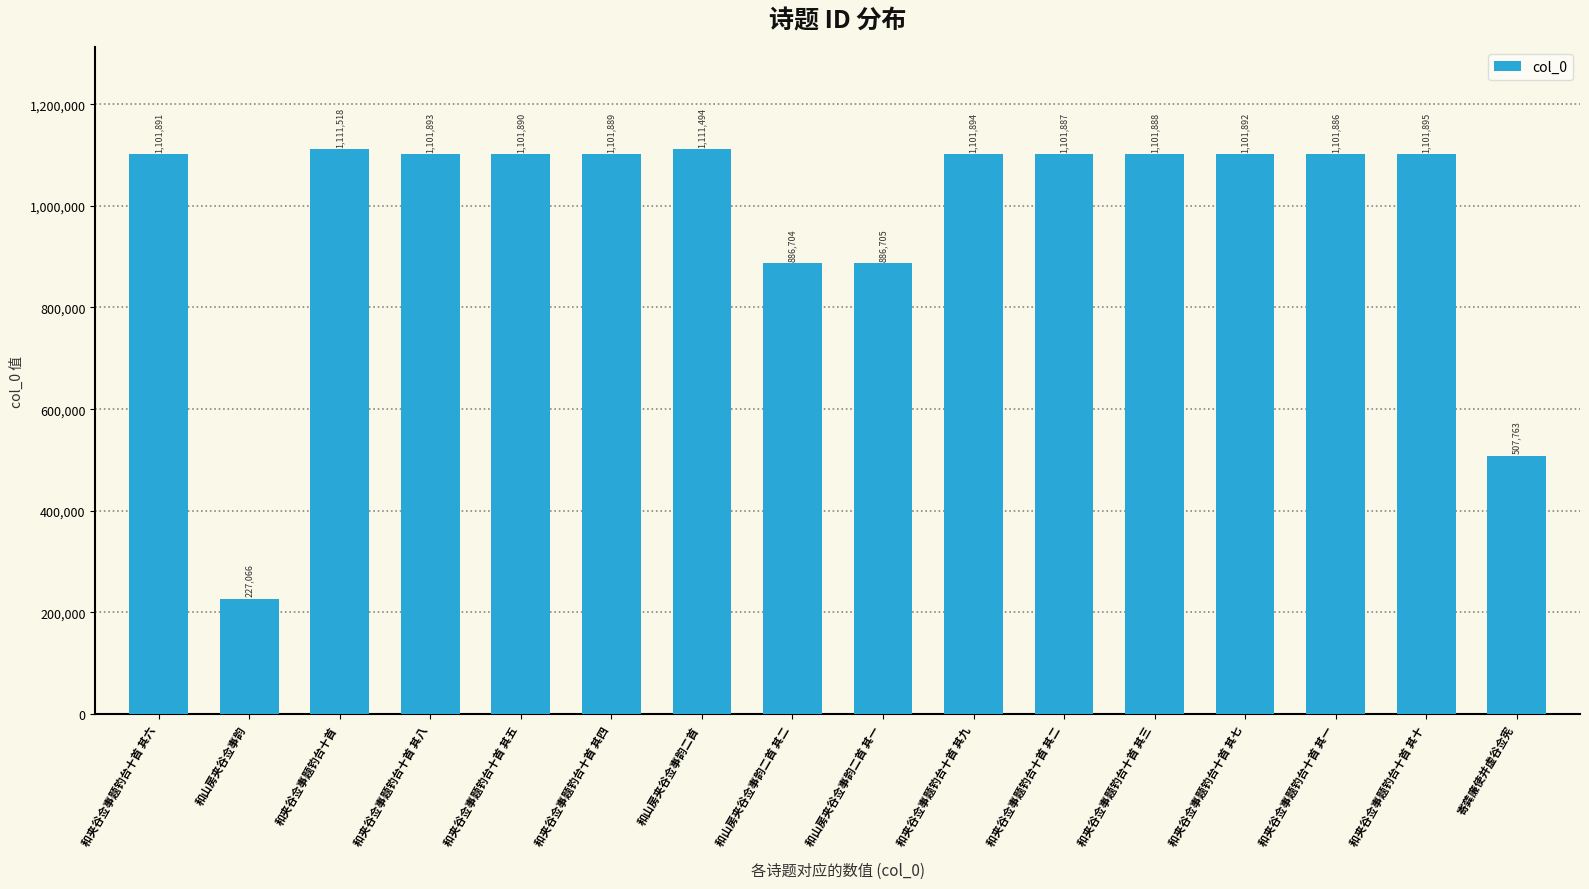

Are the bars horizontal?

No